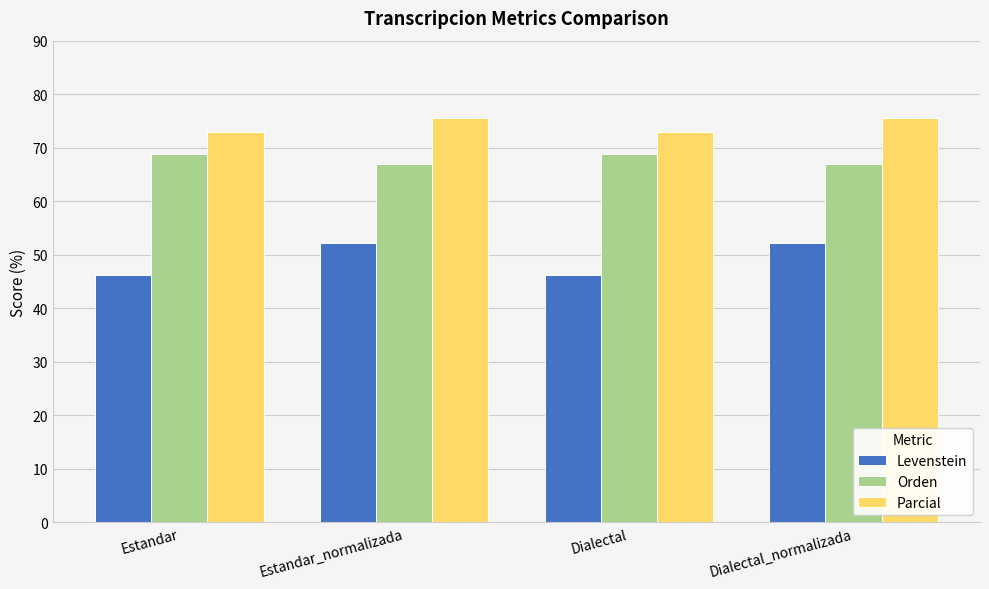

What is the sum of the Levenstein values at Estandar and Estandar_normalizada?

98.3